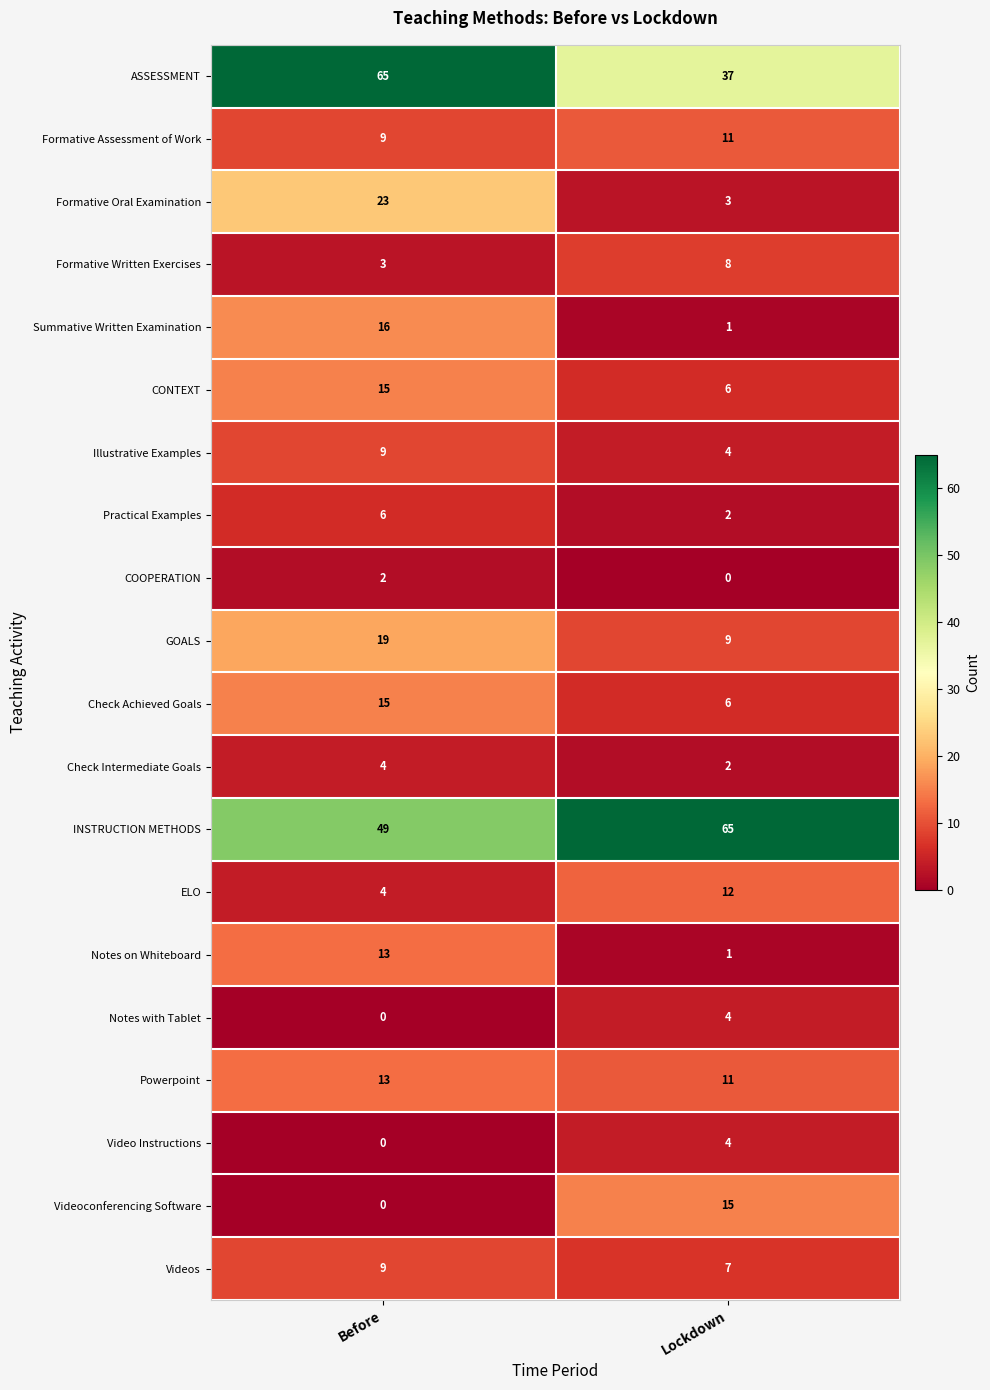

What is the difference between the maximum and minimum values in the Formative Written Exercises series?

5